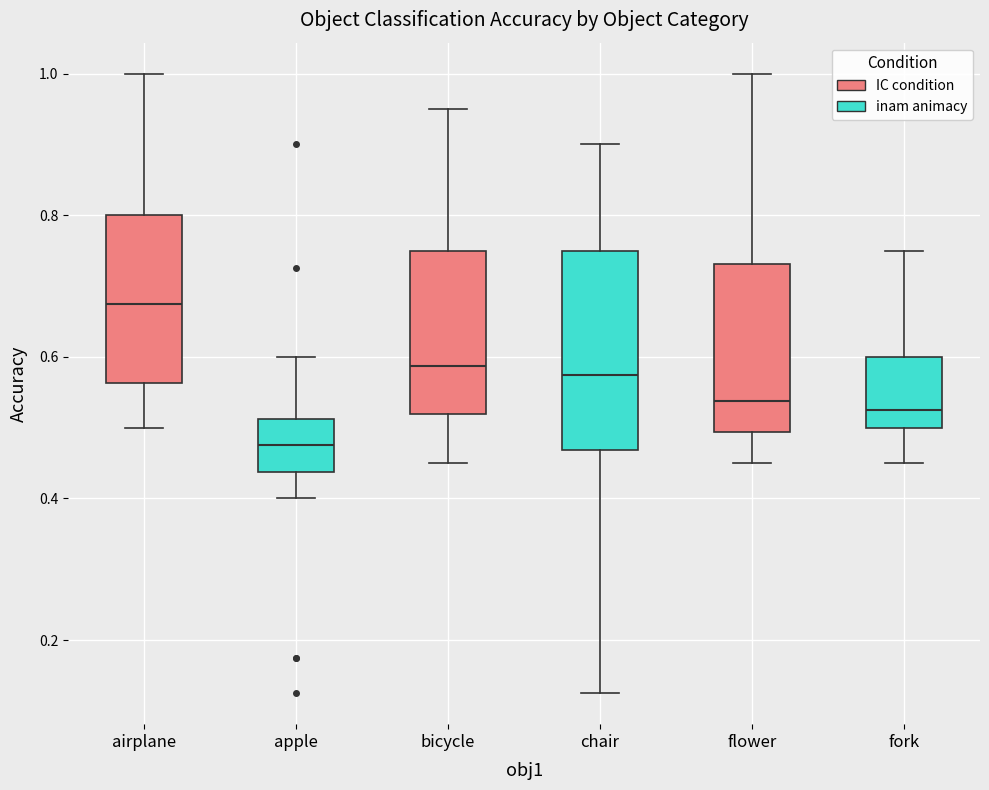

Which box is the tallest, from its lower edge to its upper edge?

chair